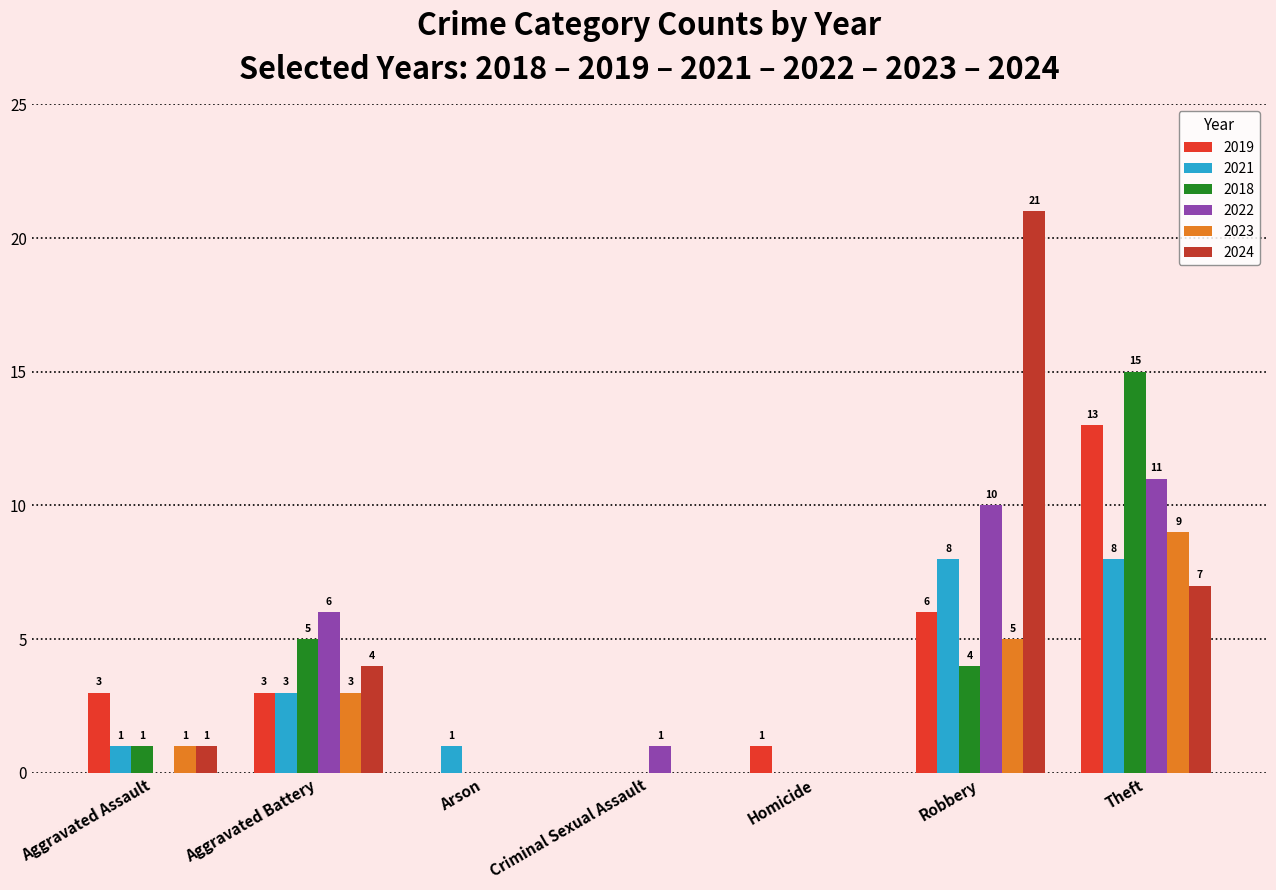

Reading left to right, extract all data points from this chart.

2019: Aggravated Assault=3	Aggravated Battery=3	Arson=0	Criminal Sexual Assault=0	Homicide=1	Robbery=6	Theft=13
2021: Aggravated Assault=1	Aggravated Battery=3	Arson=1	Criminal Sexual Assault=0	Homicide=0	Robbery=8	Theft=8
2018: Aggravated Assault=1	Aggravated Battery=5	Arson=0	Criminal Sexual Assault=0	Homicide=0	Robbery=4	Theft=15
2022: Aggravated Assault=0	Aggravated Battery=6	Arson=0	Criminal Sexual Assault=1	Homicide=0	Robbery=10	Theft=11
2023: Aggravated Assault=1	Aggravated Battery=3	Arson=0	Criminal Sexual Assault=0	Homicide=0	Robbery=5	Theft=9
2024: Aggravated Assault=1	Aggravated Battery=4	Arson=0	Criminal Sexual Assault=0	Homicide=0	Robbery=21	Theft=7